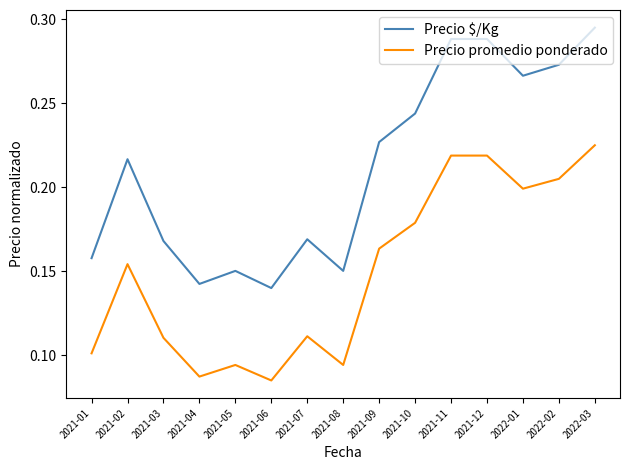

Rank the series by their average value, from highest to lowest.

Precio $/Kg, Precio promedio ponderado